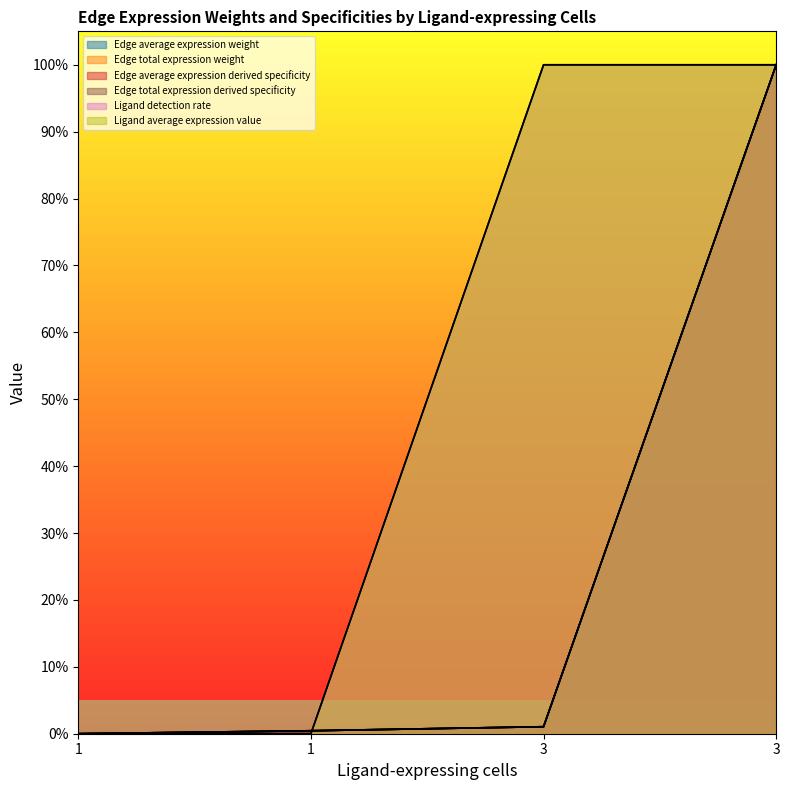

Reading left to right, list all the values displayed in this chart.

Edge average expression weight: 0.0	0.0	0.0	1.0
Edge total expression weight: 0.0	0.0	0.0	1.0
Edge average expression derived specificity: 0.0	0.0	0.0	1.0
Edge total expression derived specificity: 0.0	0.0	0.0	1.0
Ligand detection rate: 0.0	0.0	1.0	1.0
Ligand average expression value: 0.0	0.0	1.0	1.0